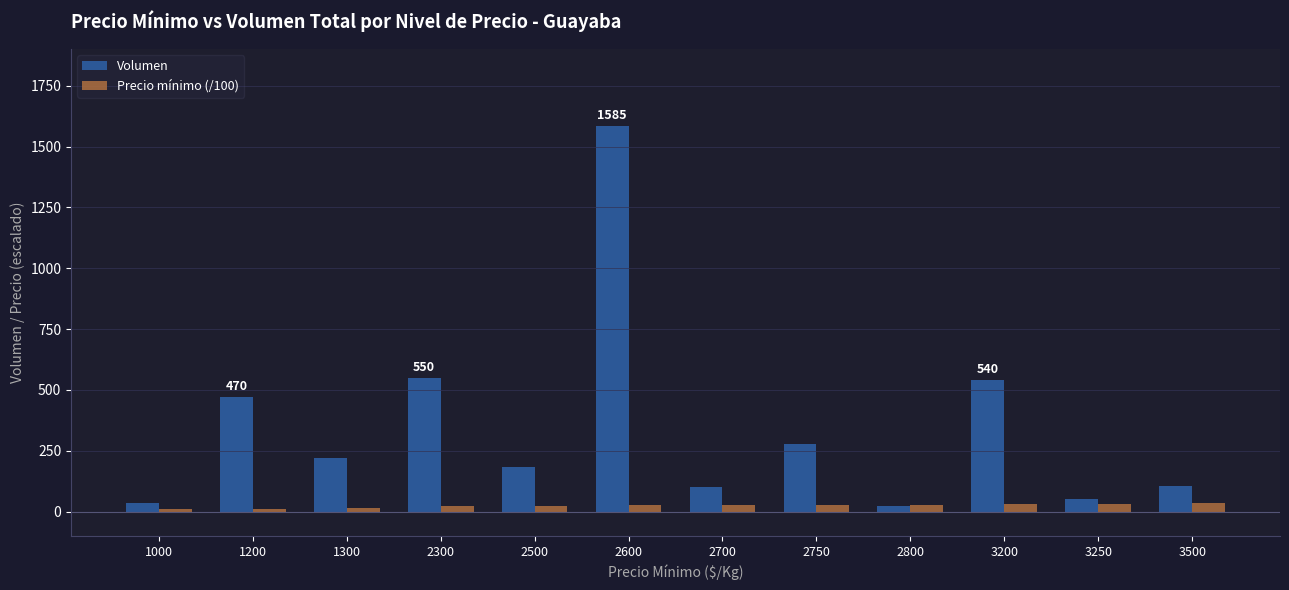

List the series in order of their overall mean, lowest first.

Precio mínimo (/100), Volumen